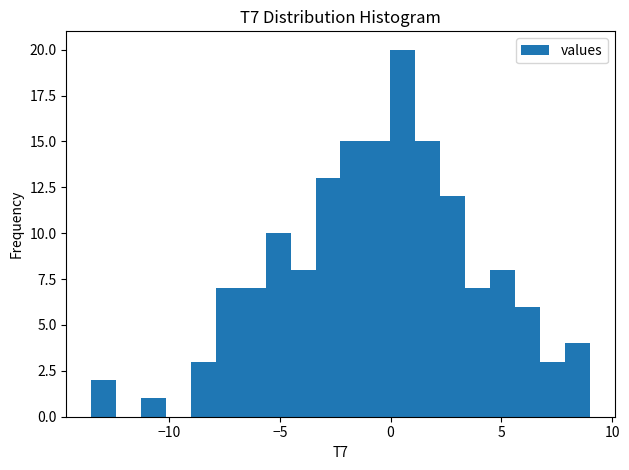

Around what value on the x-axis is the tallest bar? Give the approximate position of its centre, as read against the axis.

0.5